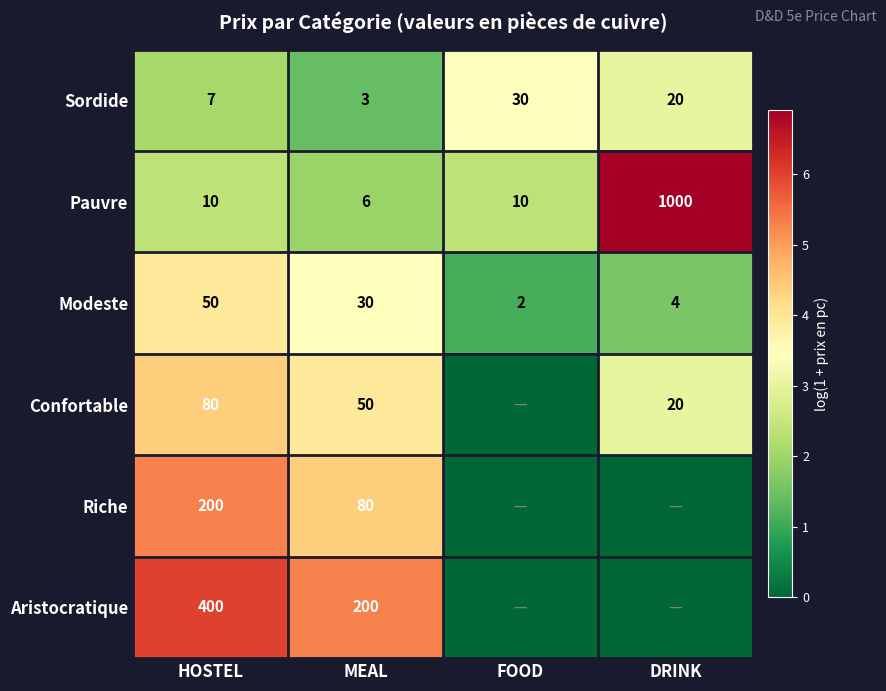

At which label does Modeste reach its peak?

HOSTEL